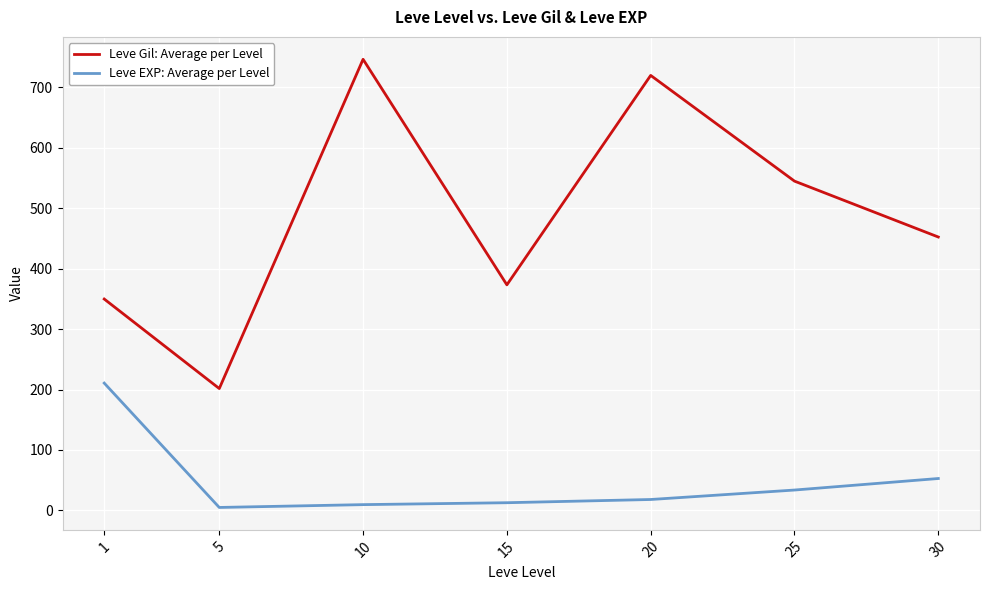

True or false: Leve EXP: Average per Level has a value of 81.6 at 1.

False